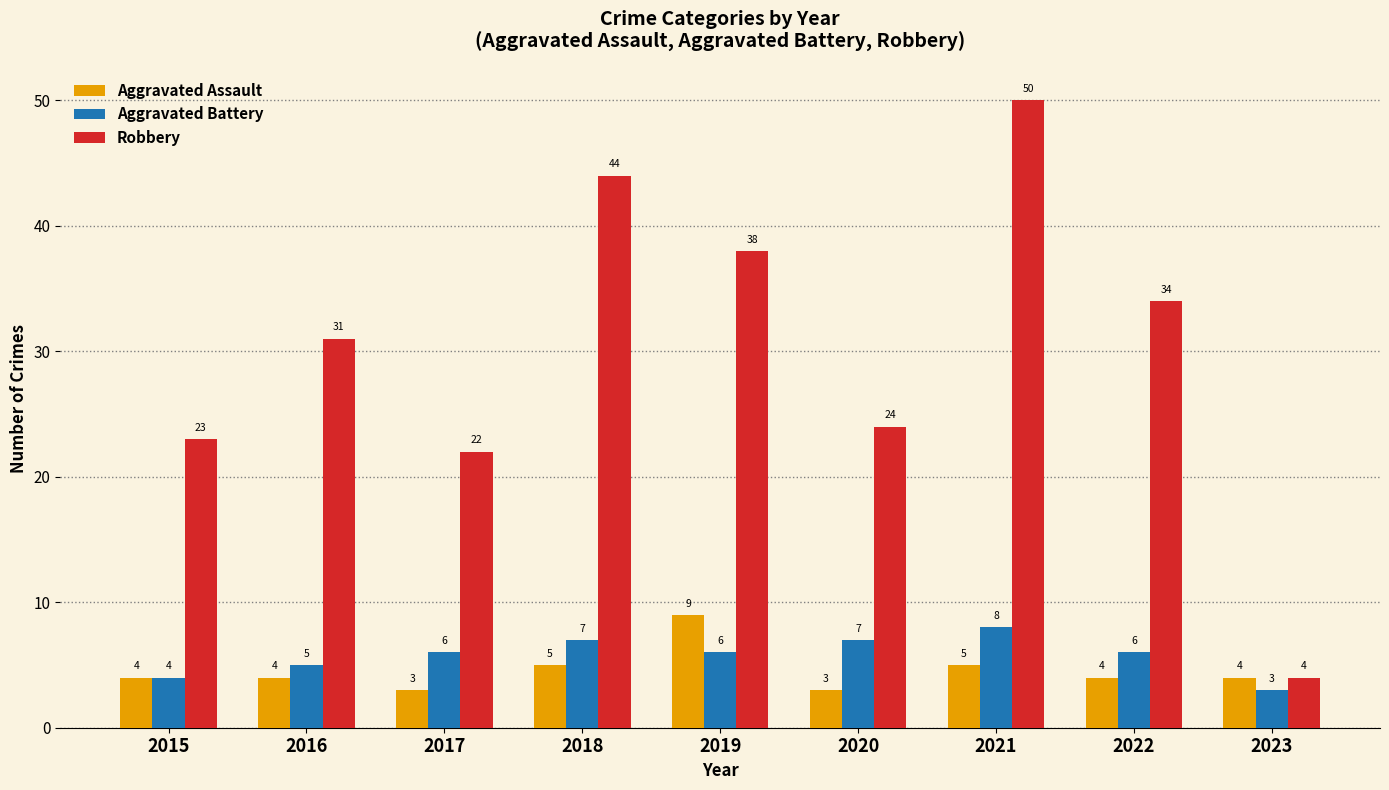

Reading left to right, list all the values displayed in this chart.

Aggravated Assault: 2015=4	2016=4	2017=3	2018=5	2019=9	2020=3	2021=5	2022=4	2023=4
Aggravated Battery: 2015=4	2016=5	2017=6	2018=7	2019=6	2020=7	2021=8	2022=6	2023=3
Robbery: 2015=23	2016=31	2017=22	2018=44	2019=38	2020=24	2021=50	2022=34	2023=4